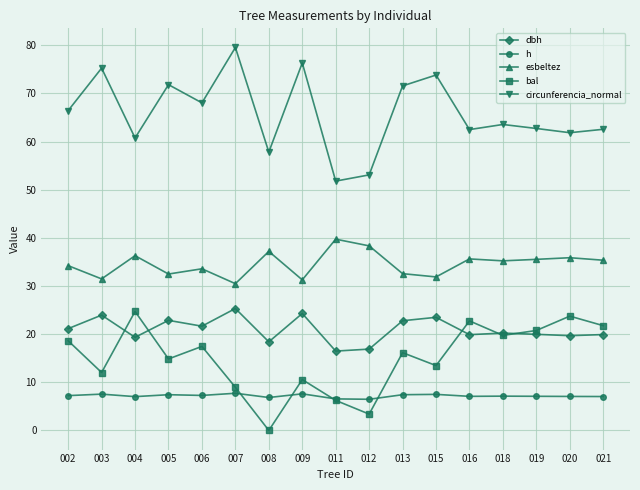

Does the chart display data point markers on the line(s)?

Yes